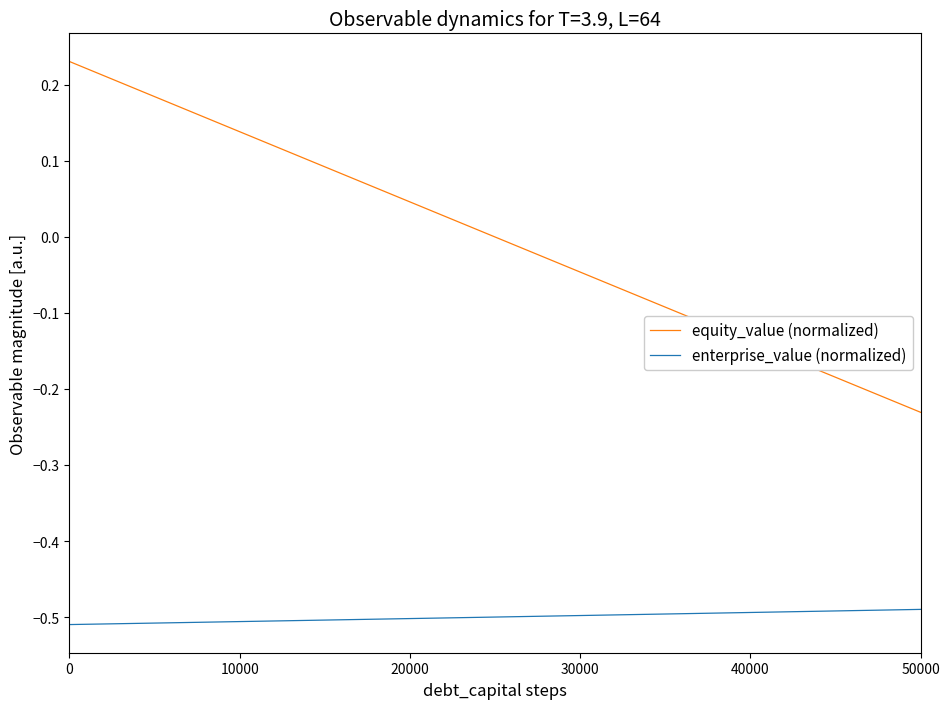

True or false: enterprise_value (normalized) and equity_value (normalized) cross at least once.

False